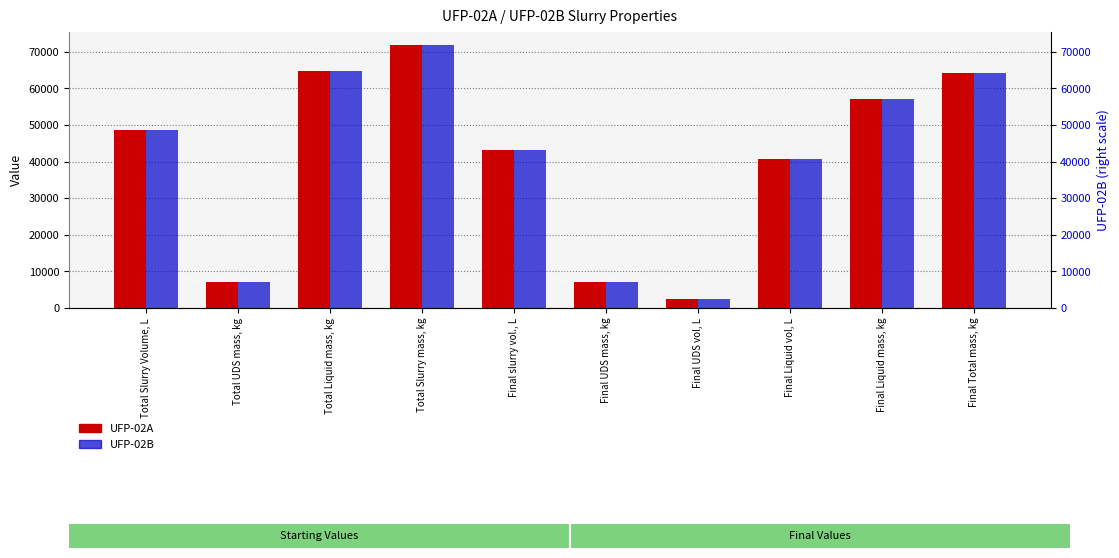

What is the label of the 2nd bar from the left?

Total UDS mass, kg